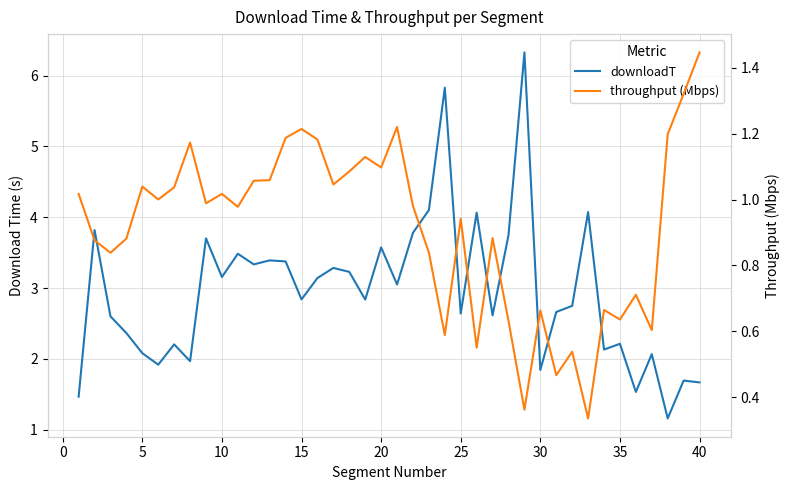

At 24, list the series in order from largest to smallest.

downloadT, throughput (Mbps)